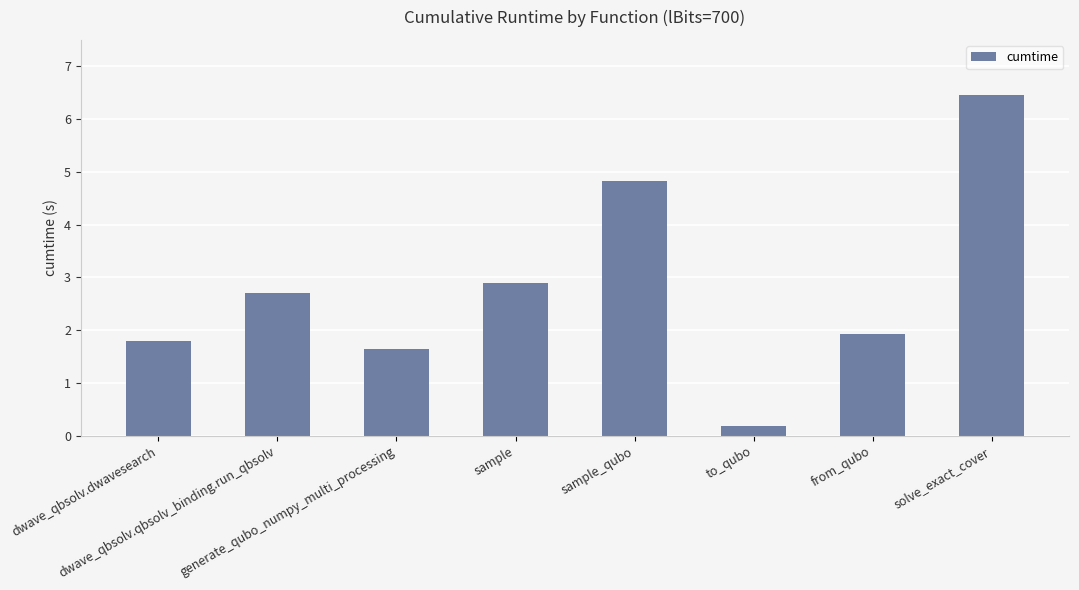

What is the average value?

2.8